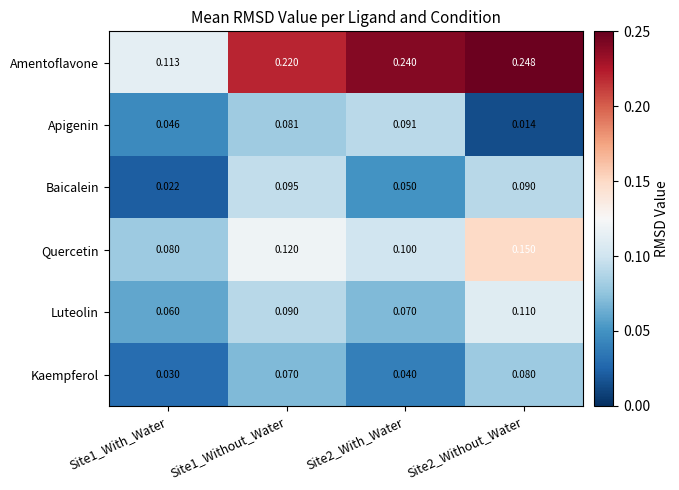

Which series has the widest spread of values?

Amentoflavone